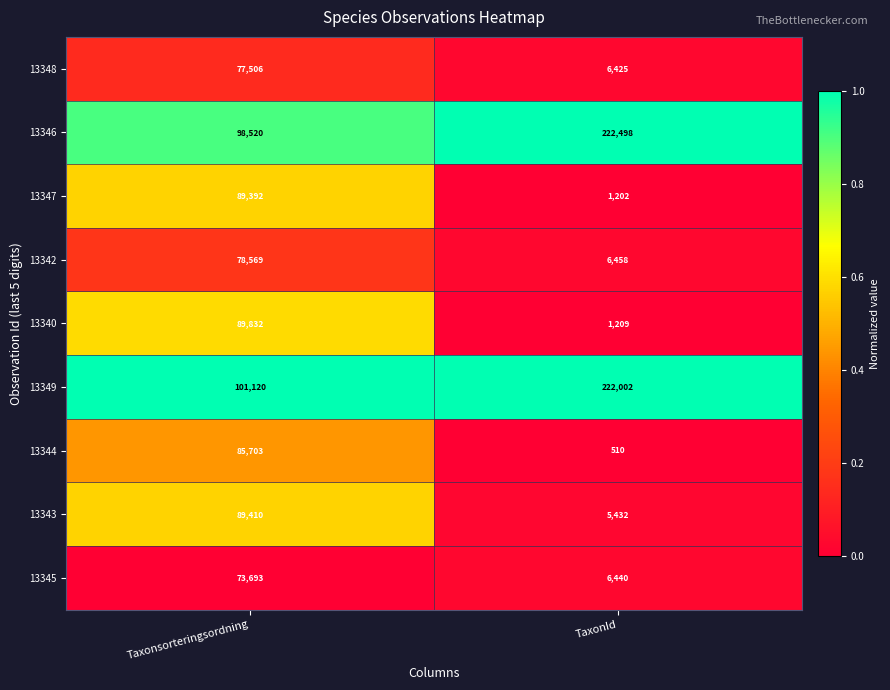

Which category has the lowest value across all series?

TaxonId